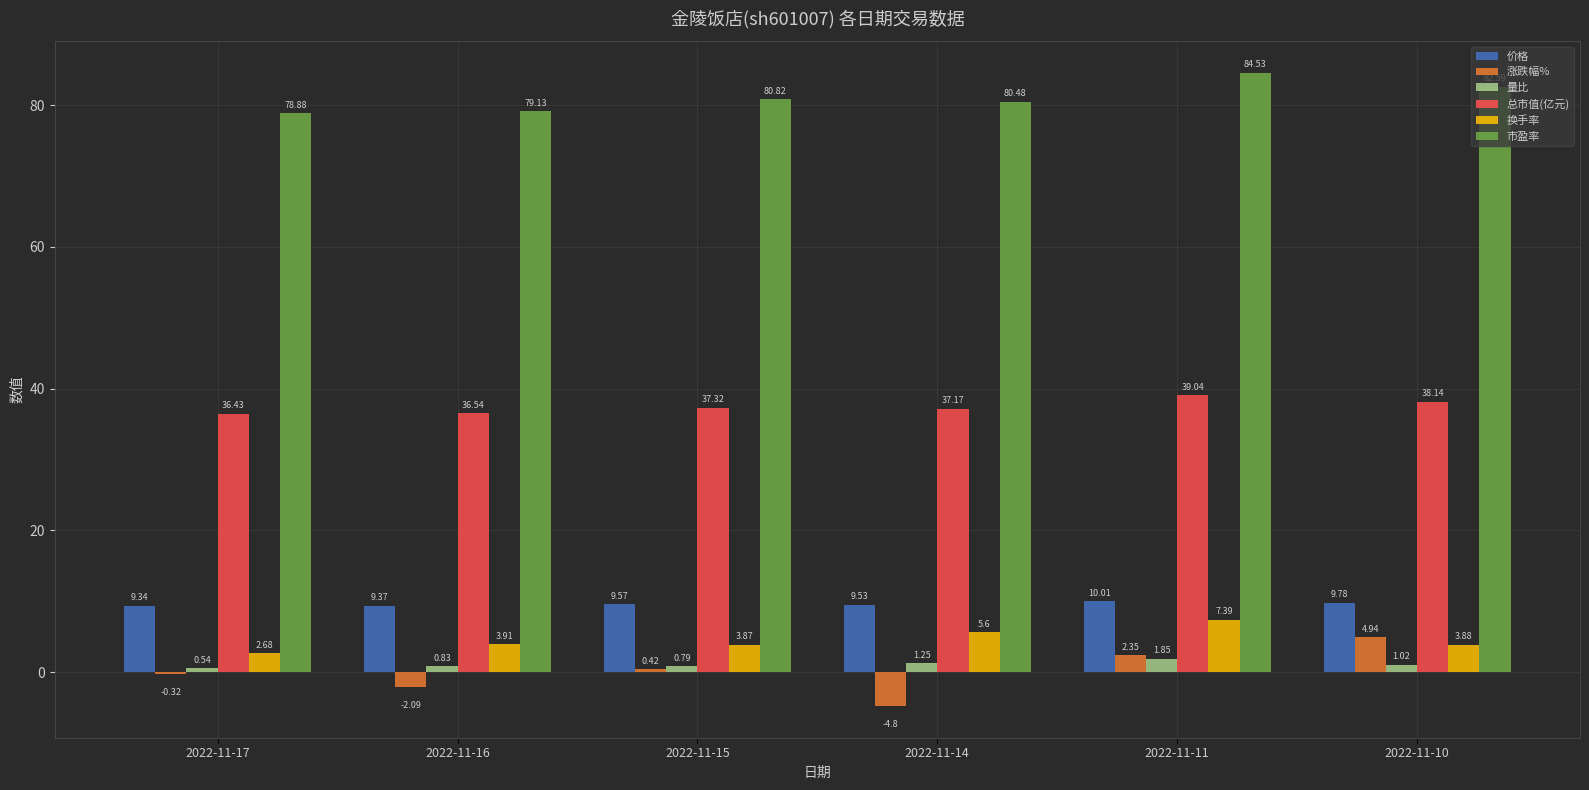

How many data points in 涨跌幅% are above 0?

3